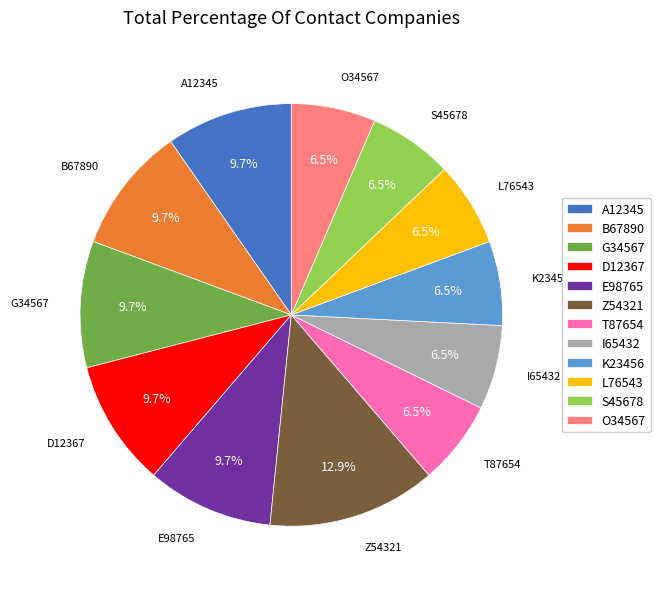

What percentage is the D12367 slice, to the nearest percent?

10%